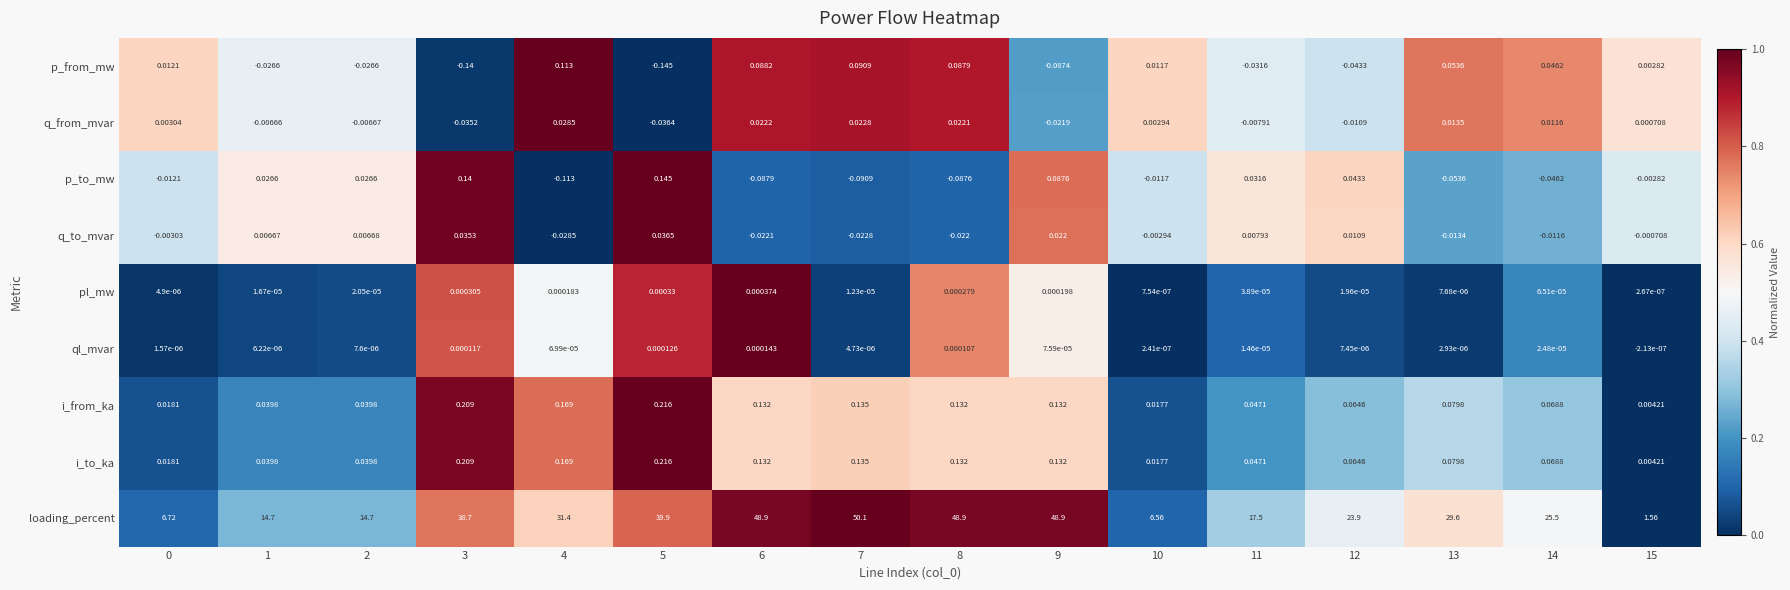

What is the total value across all series at 11?

17.6